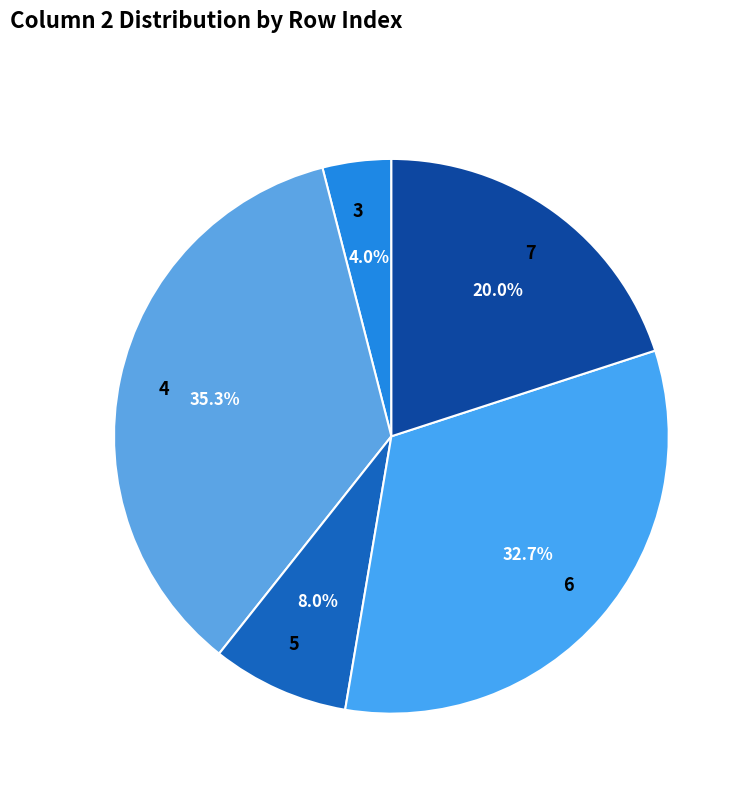

Which has a higher value, 7 or 3?

7